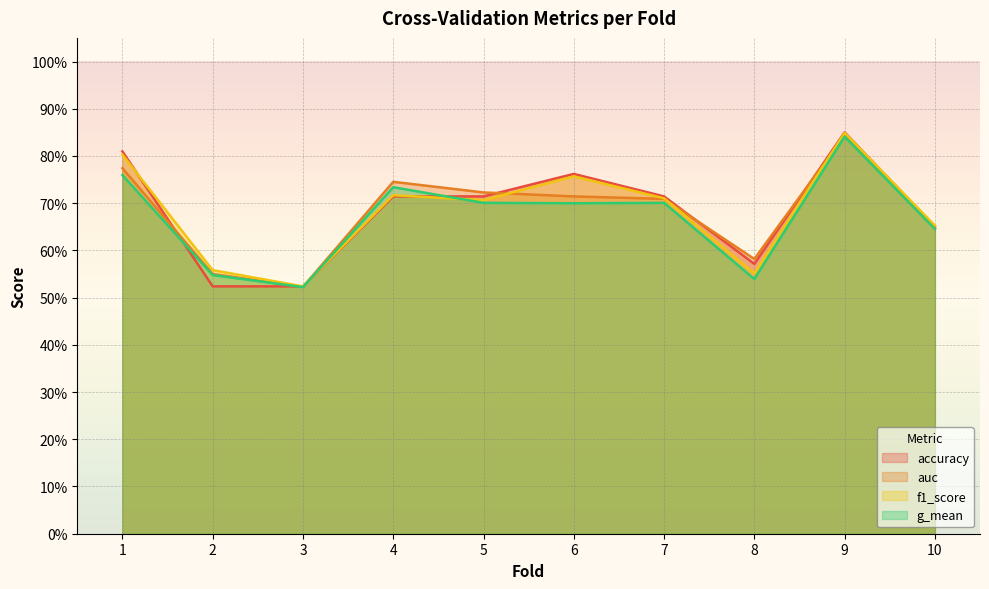

What is the total value across all series at 10?

2.6